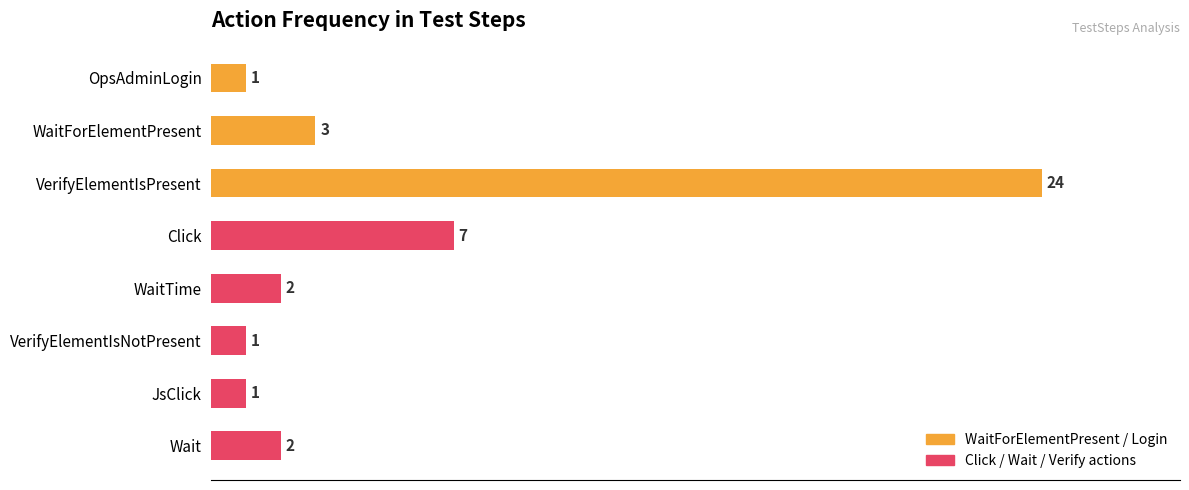

Approximately how many times larger is the value at Wait compared to OpsAdminLogin?

2.0